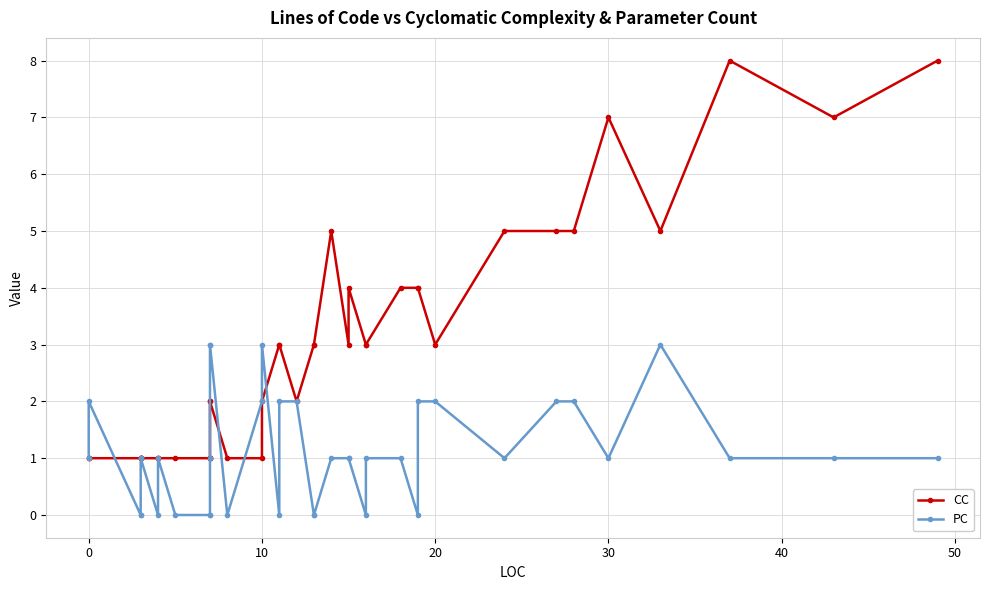

How many times do PC and CC cross each other?

4